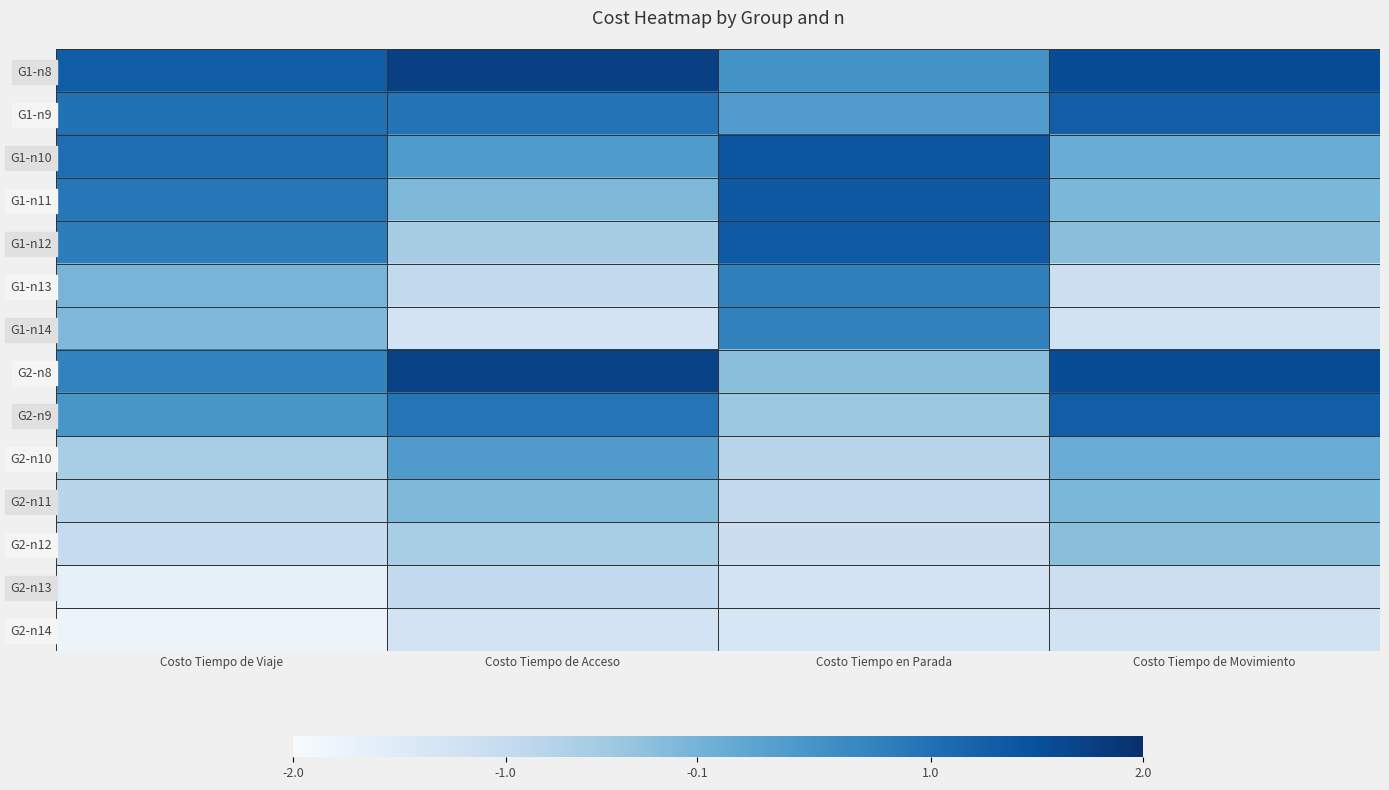

Which series has the largest range (max minus min)?

G2-n8